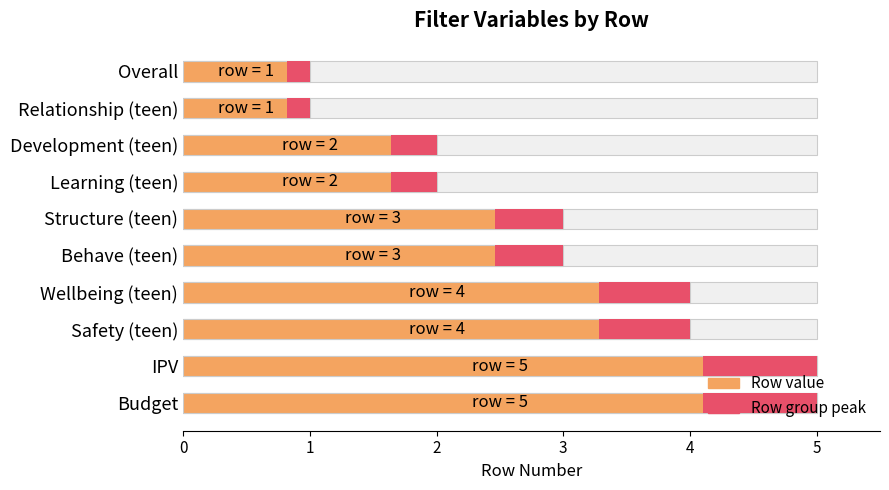

What is the difference between the maximum and minimum values in the Row value series?

4.0